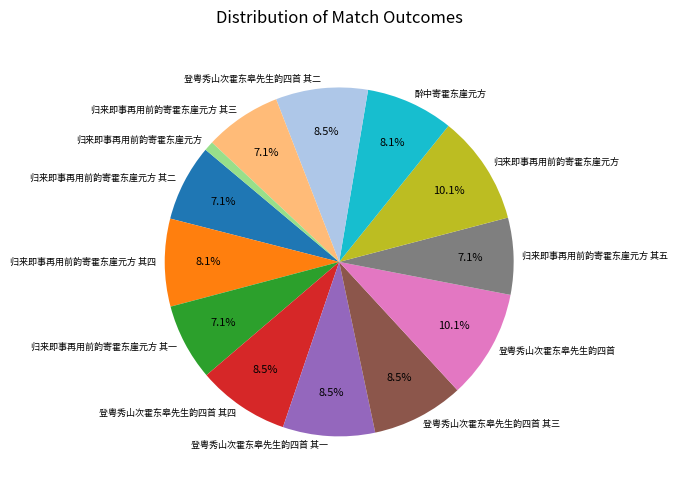

Is there a majority slice in this chart?

No